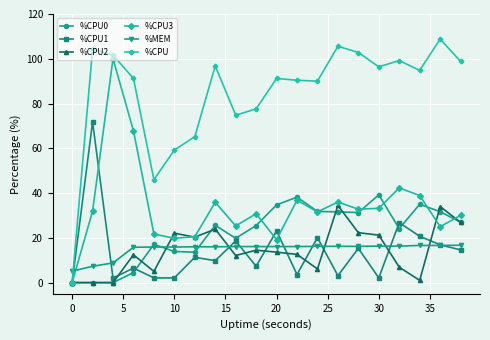

What is the highest value of the %MEM series?

16.7